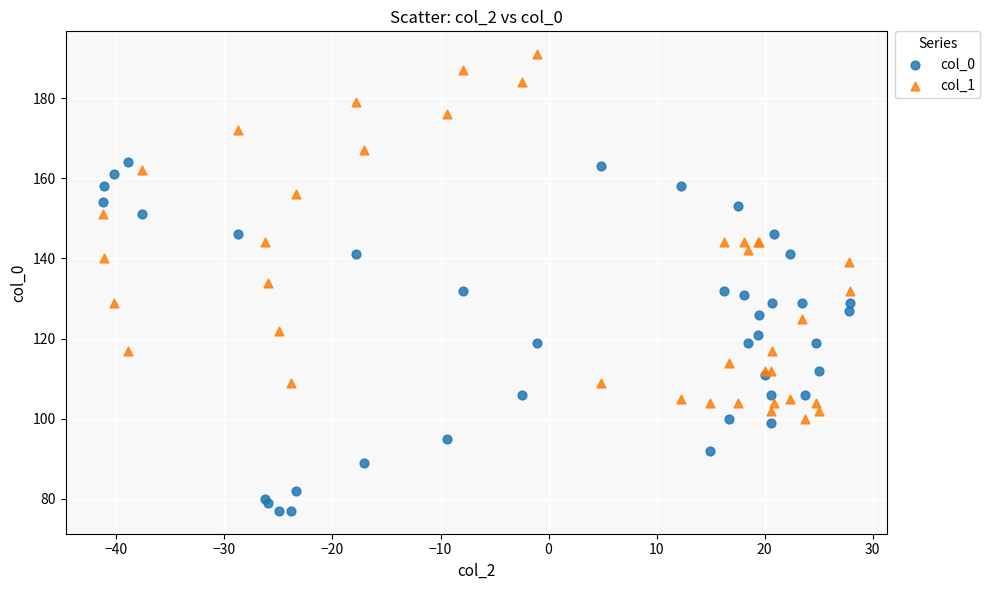

Which series reaches the minimum Y coordinate?

col_0